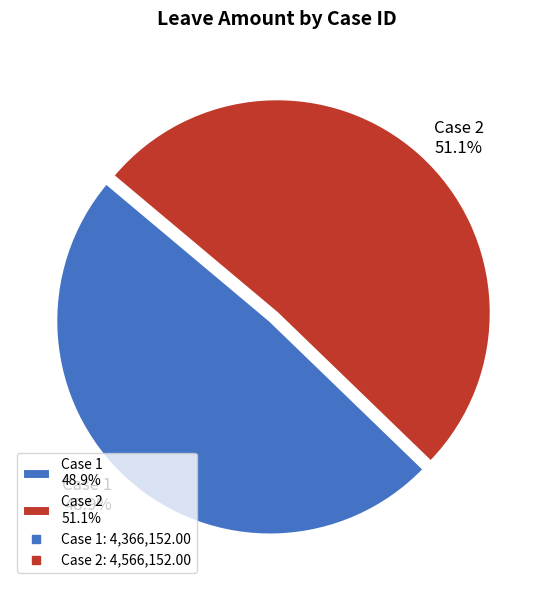

Is there a majority slice in this chart?

Yes